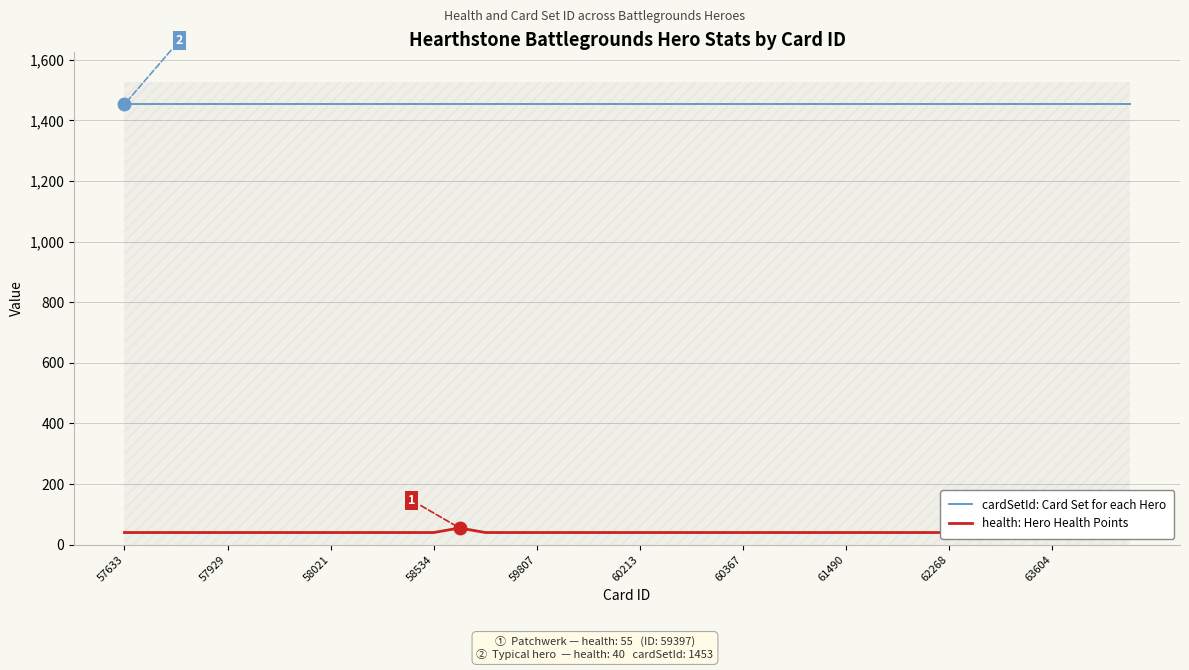

What are all the series names shown in the legend?

cardSetId: Card Set for each Hero, health: Hero Health Points